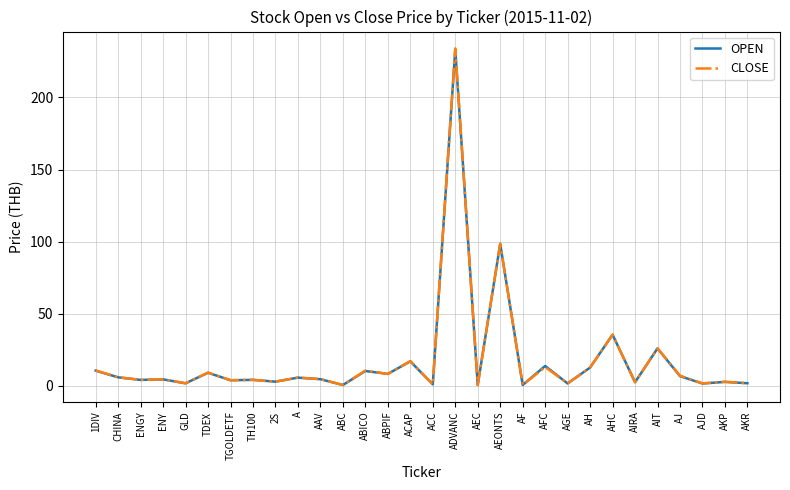

True or false: CLOSE has a value of 172.5 at AEONTS.

False